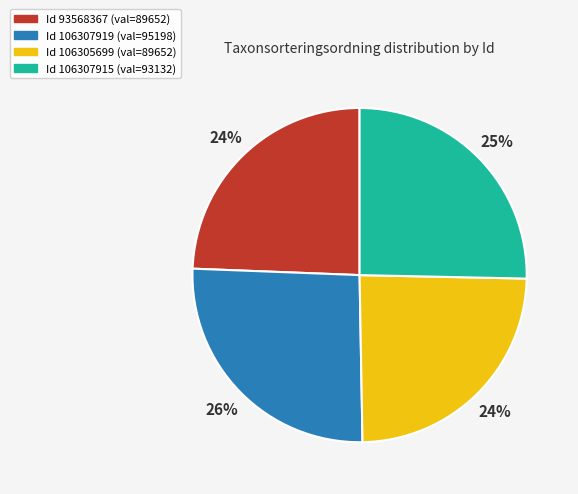

Does any single category account for the majority?

No